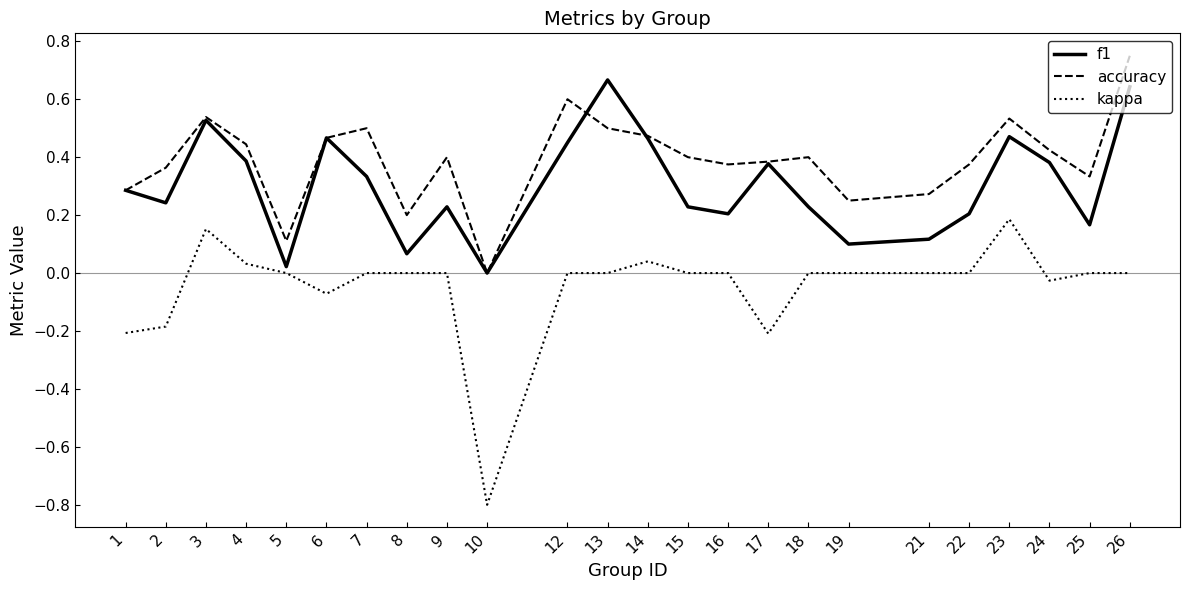

How many values in the accuracy series exceed 0?

23